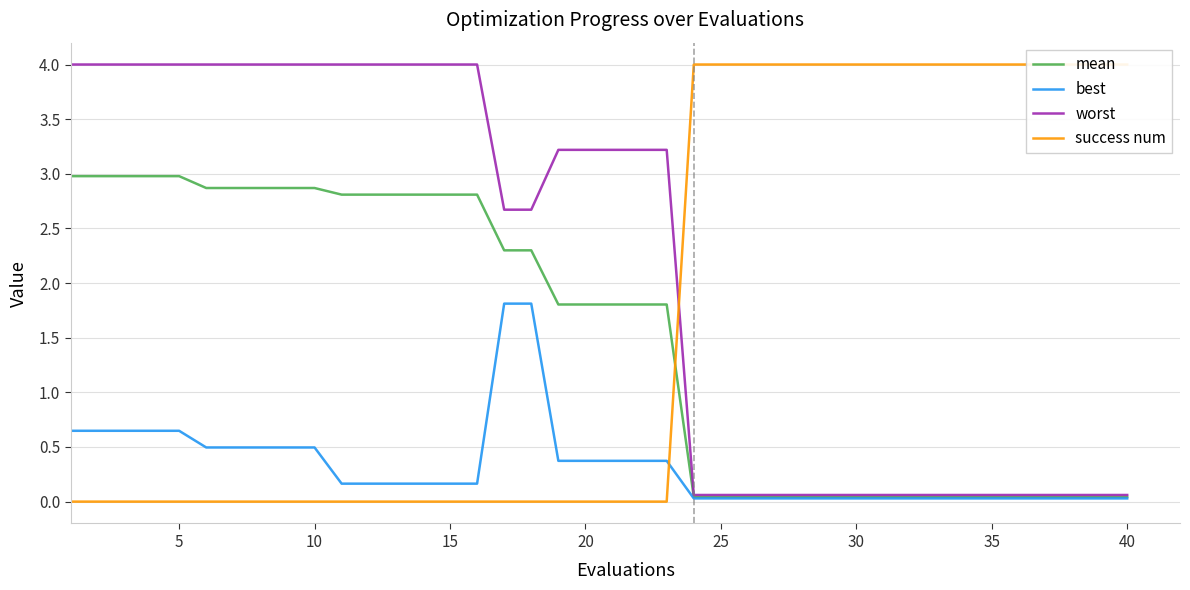

What is the difference between the maximum and minimum values in the best series?

1.8